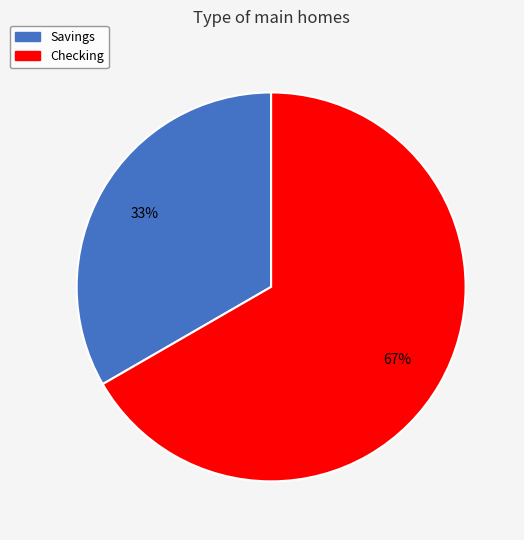

Do Checking and Savings together represent more than half of the pie?

Yes